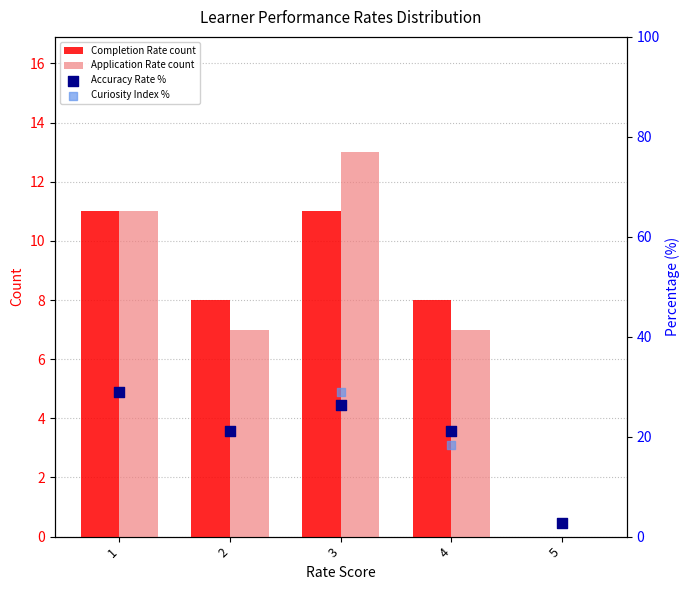

Which series contains the lowest Y value?

Completion Rate count